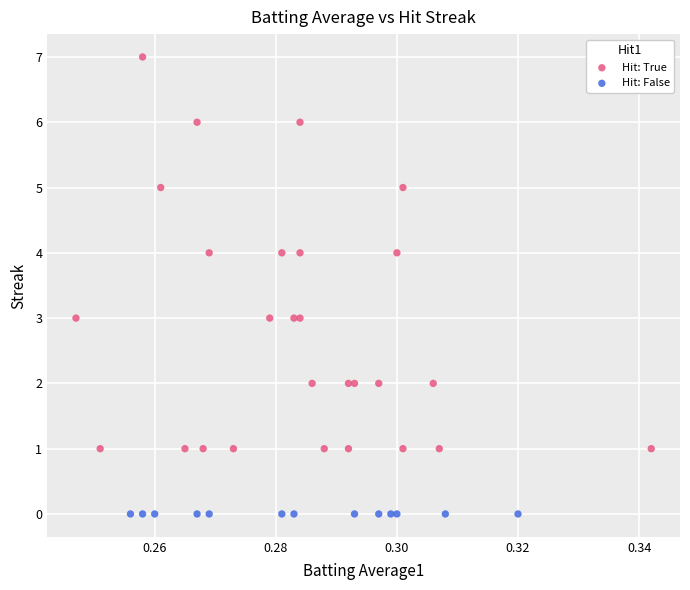

Which series reaches the minimum Y coordinate?

Hit: False